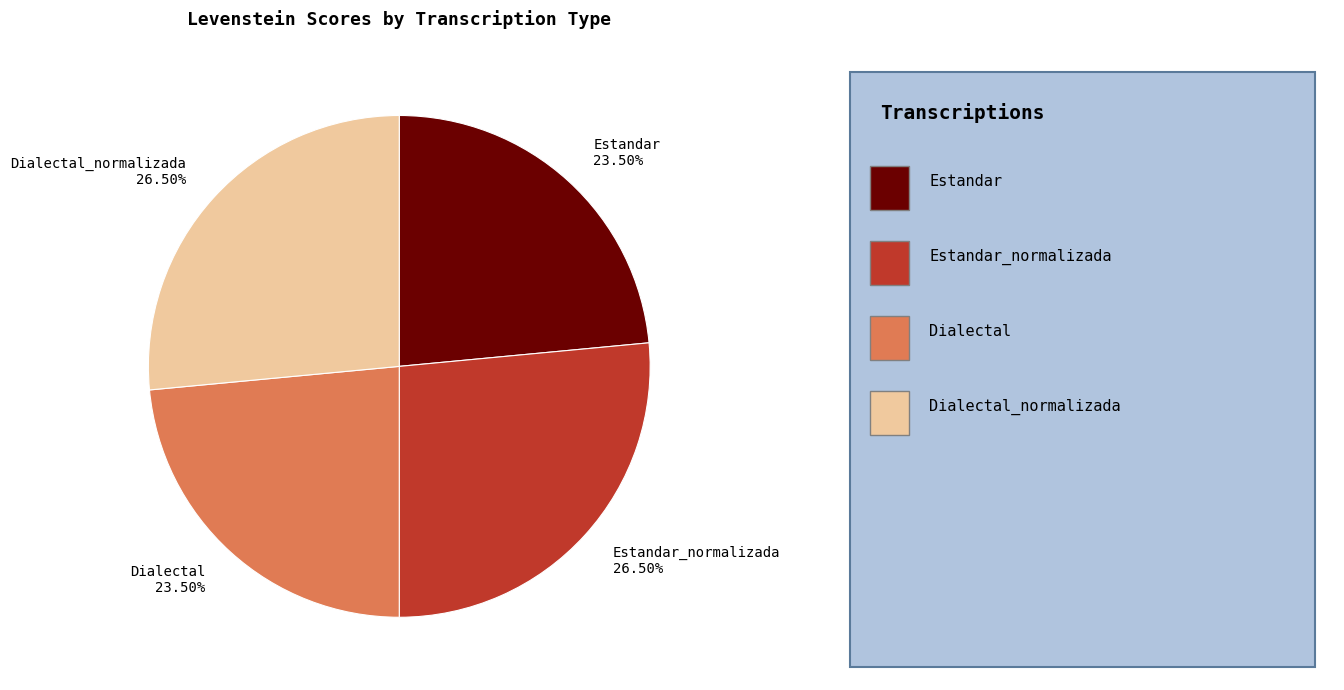

To the nearest percent, what is the average slice percentage?

25%